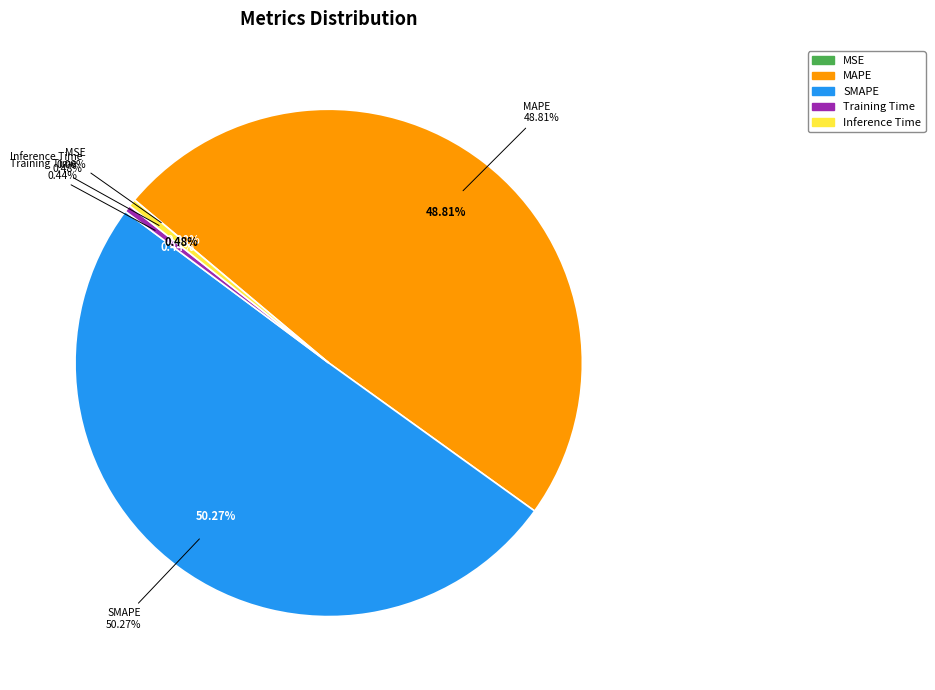

True or false: SMAPE accounts for 64% of the total.

False